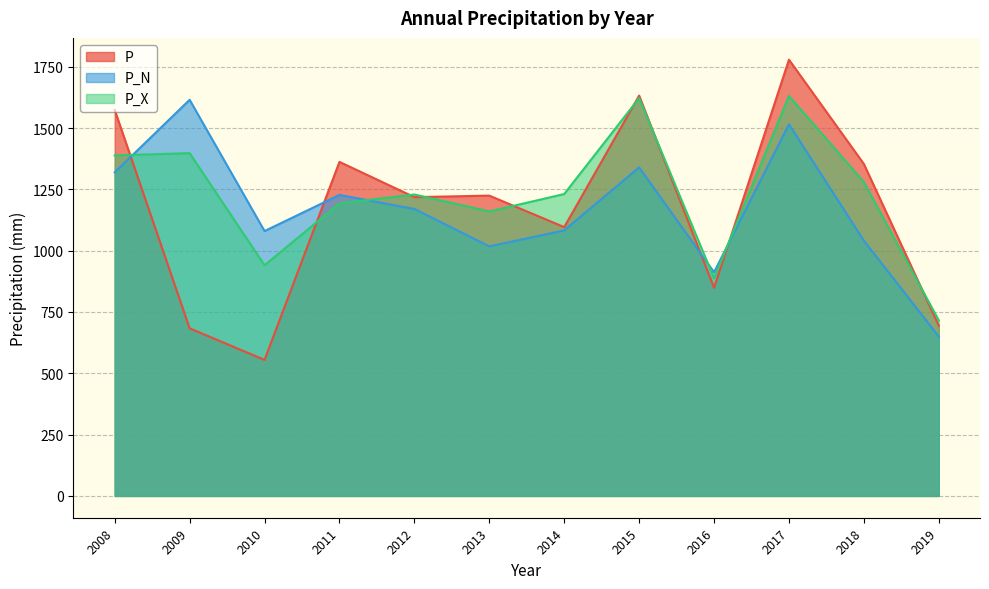

True or false: P has more than 2 points higher than both neighbors.

True